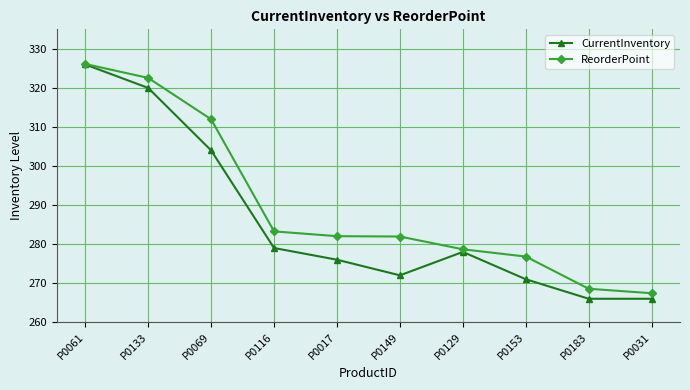

Which series has the widest spread of values?

CurrentInventory